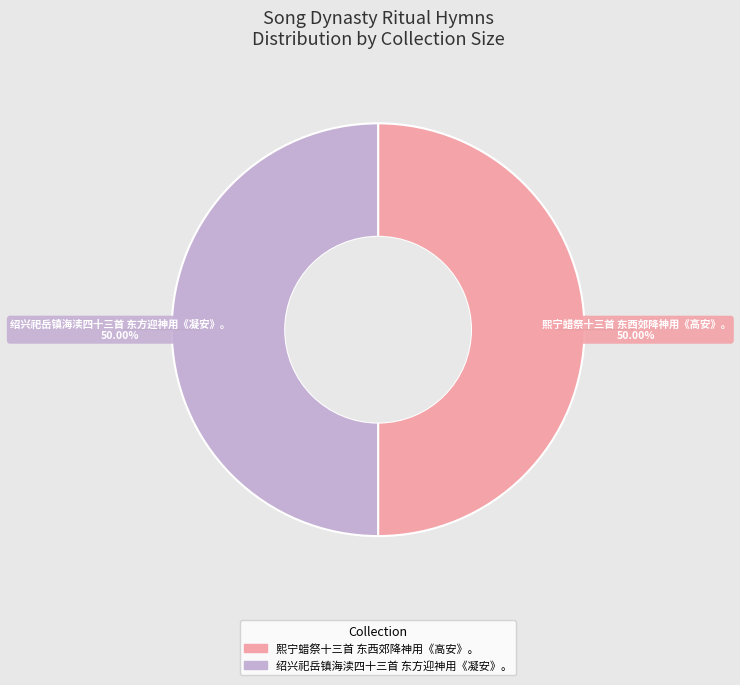

To the nearest percent, what portion does 熙宁蜡祭十三首 东西郊降神用《高安》。 represent?

50%